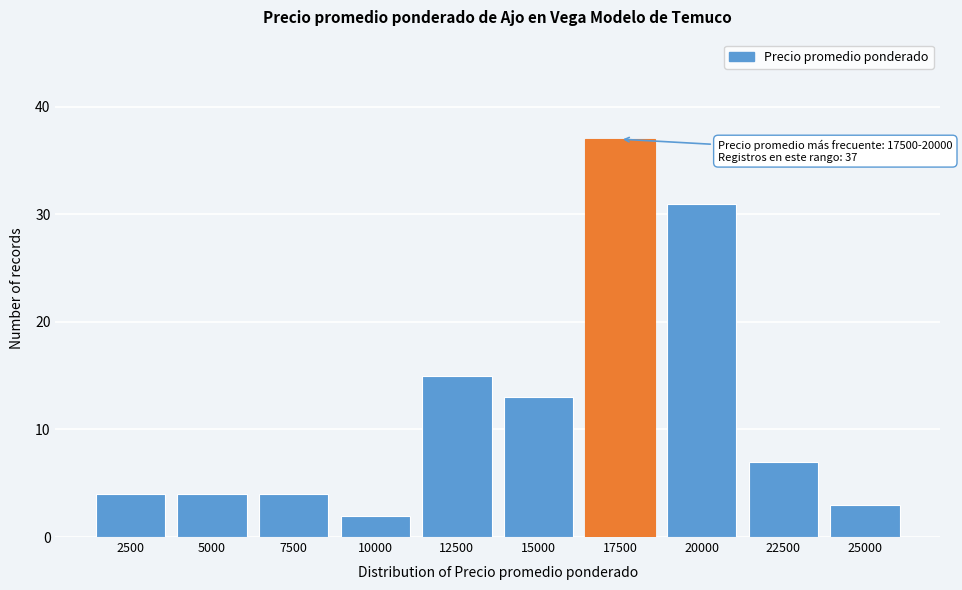

Reading left to right, extract all data points from this chart.

4	4	4	2	15	13	37	31	7	3